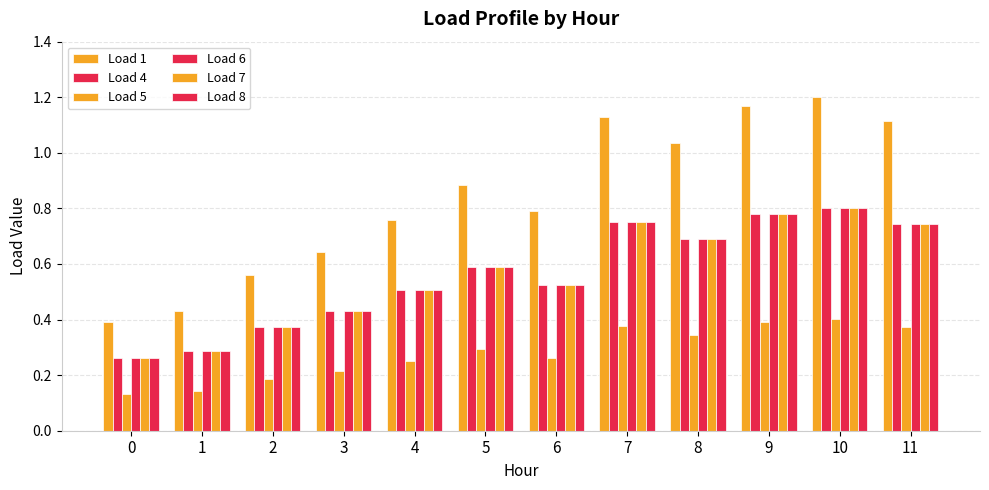

Rank the series by their maximum value, from highest to lowest.

Load 1, Load 4, Load 6, Load 7, Load 8, Load 5